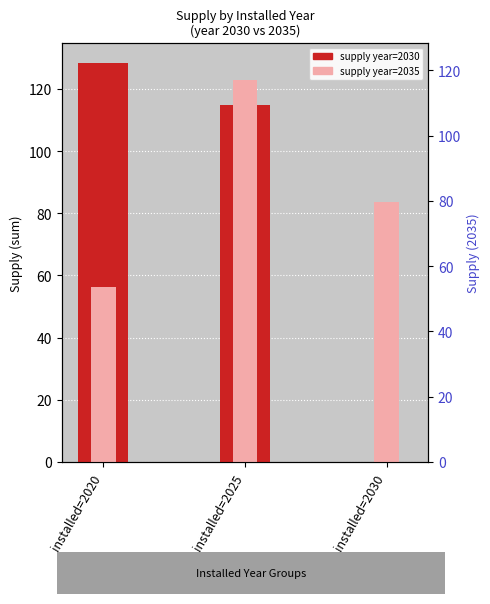

True or false: supply year=2030 has a value of 32.1 at installed=2025.

False